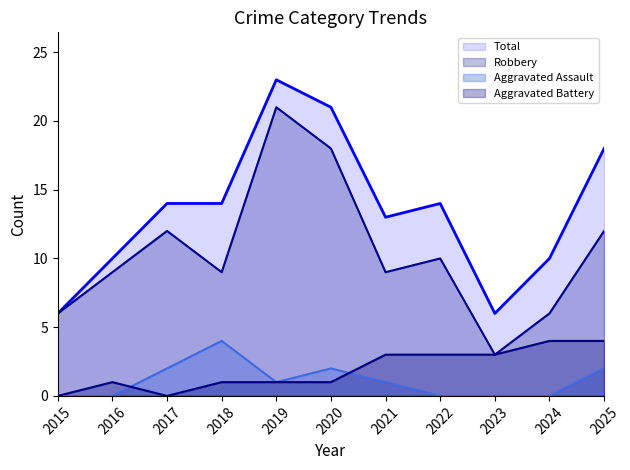

How many data points in Robbery are above 9?

5